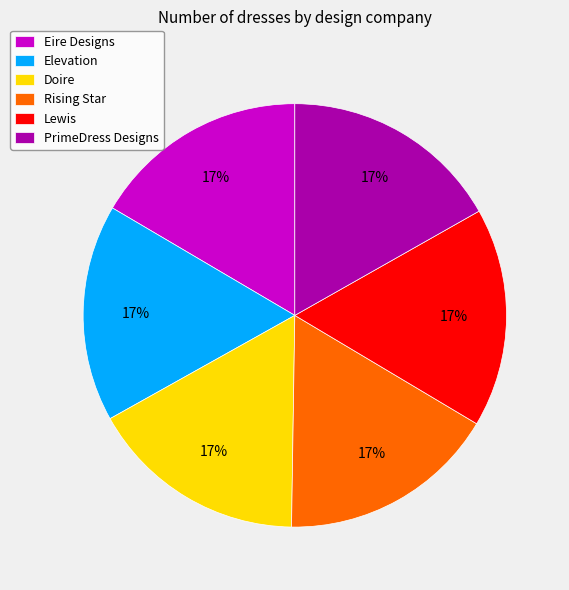

Is Elevation the majority of the pie?

No